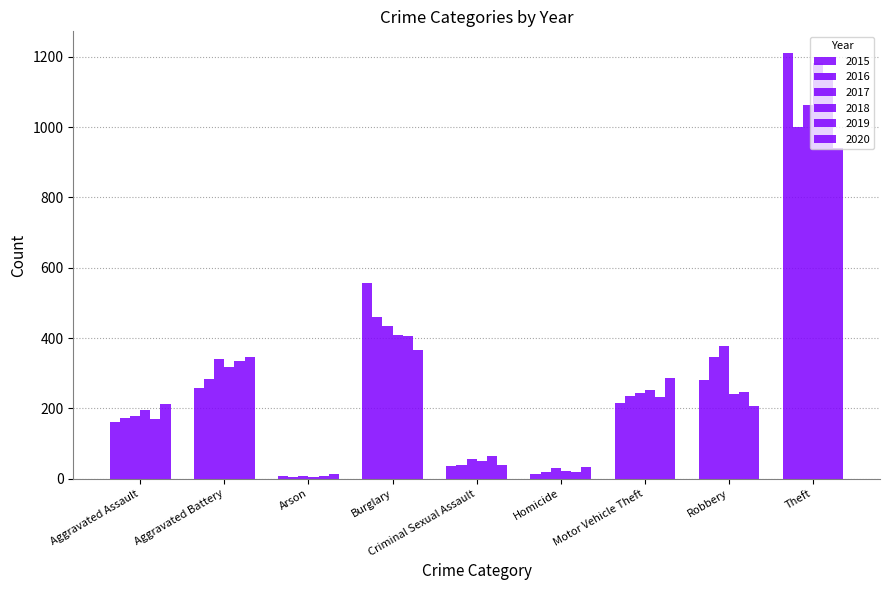

How many values in the 2015 series are below 214?

4